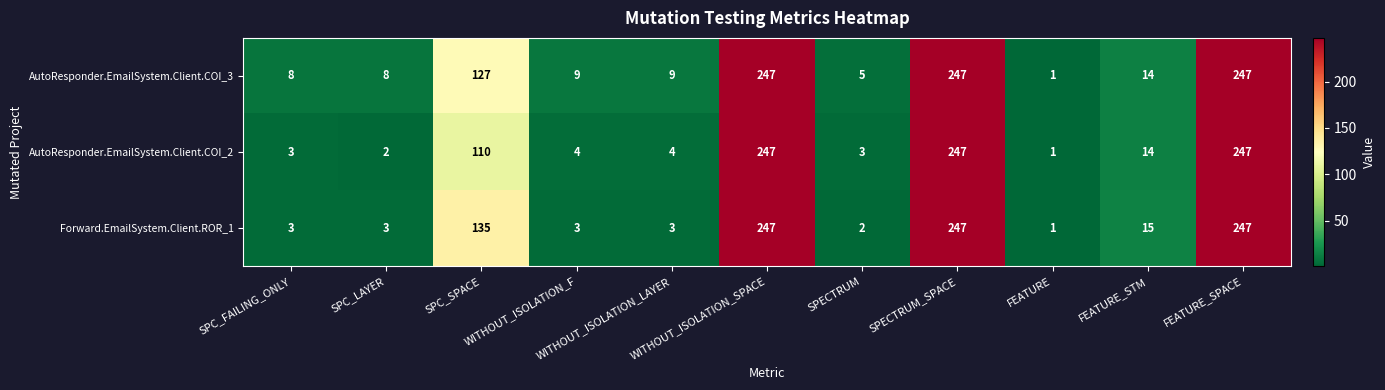

What is the total value across all series at FEATURE_SPACE?

741